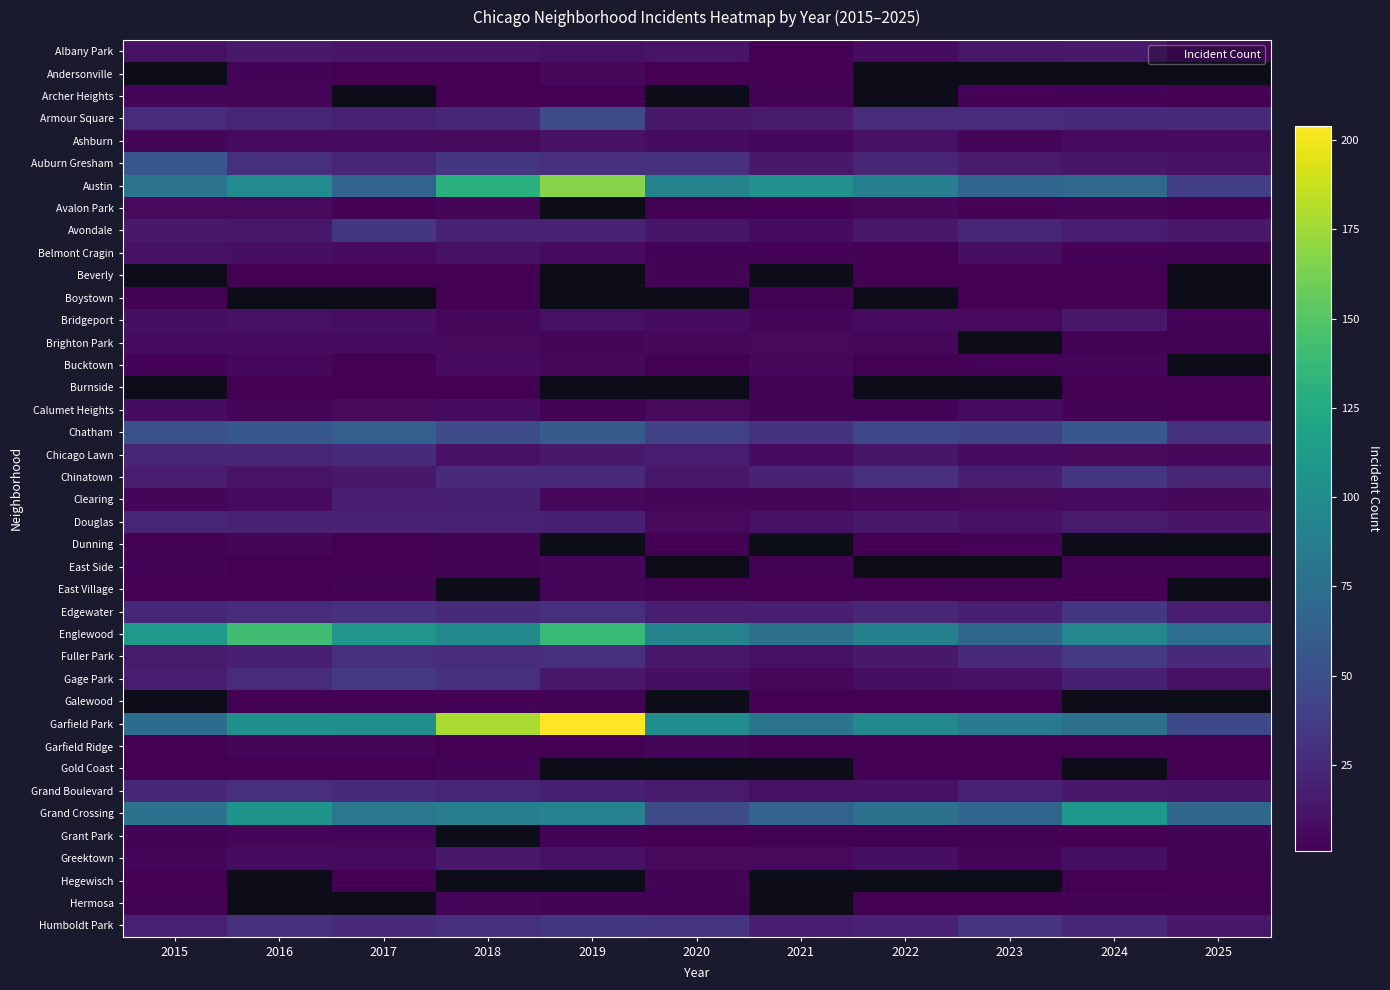

What is the maximum value shown in the chart?

204.0